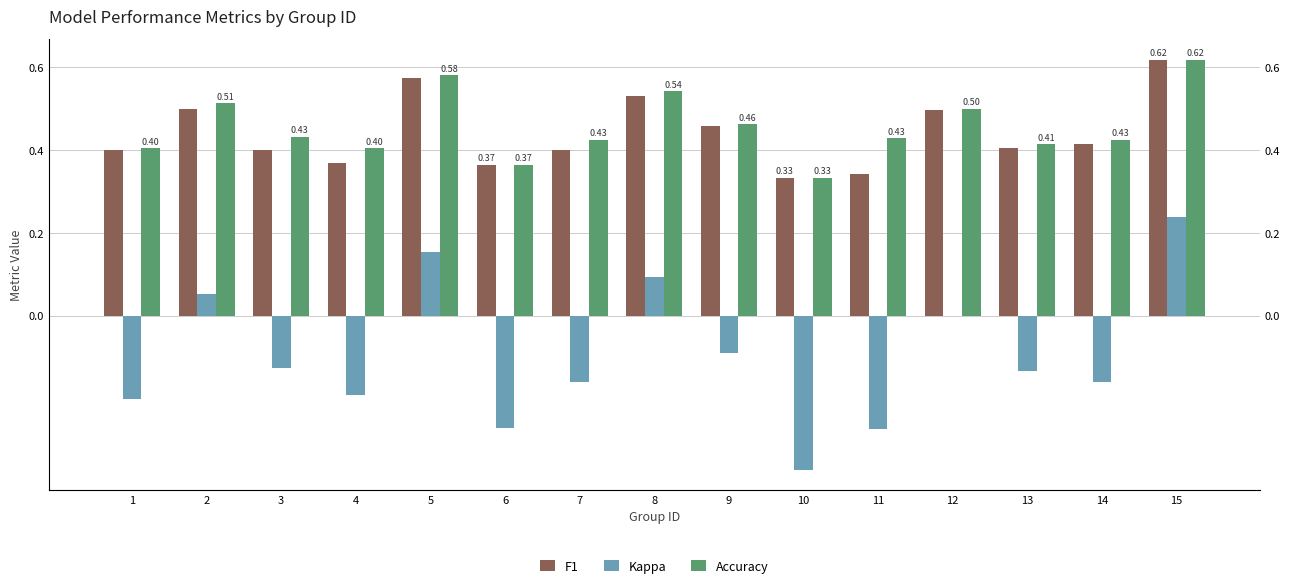

Between 12 and 15, which series saw the biggest shift?

Kappa